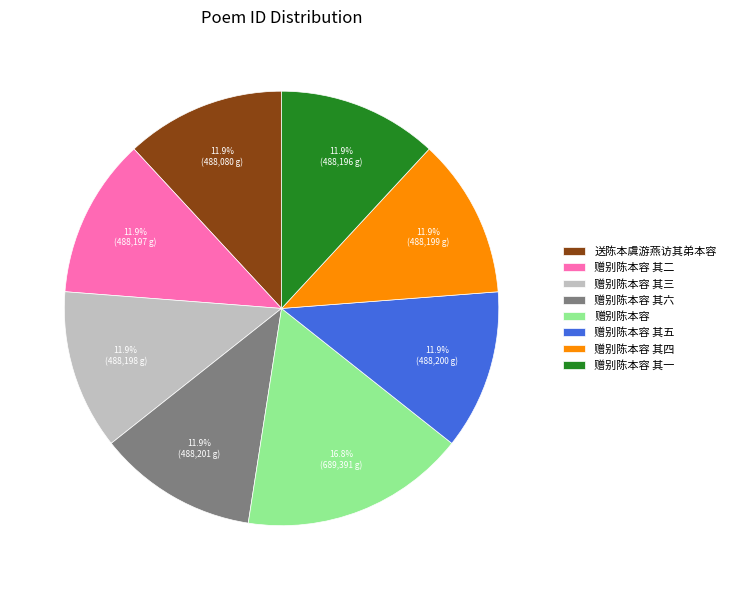

Is it true that 赠别陈本容 其一 is 12% of the pie?

True